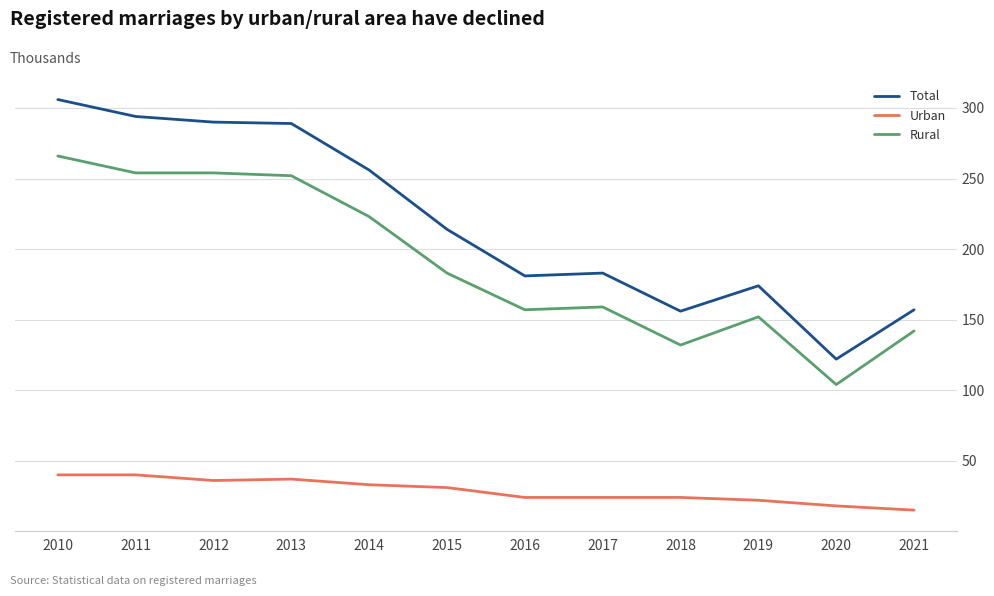

What is the minimum value for Rural?

104